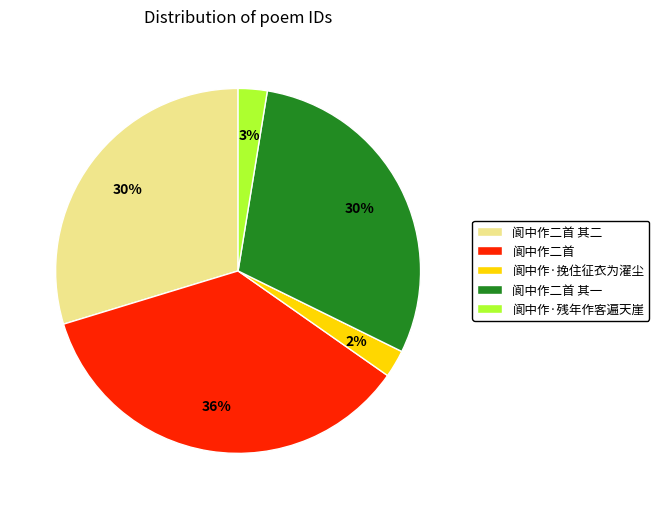

To the nearest percent, what percentage of the pie is 阆中作二首 其二?

30%